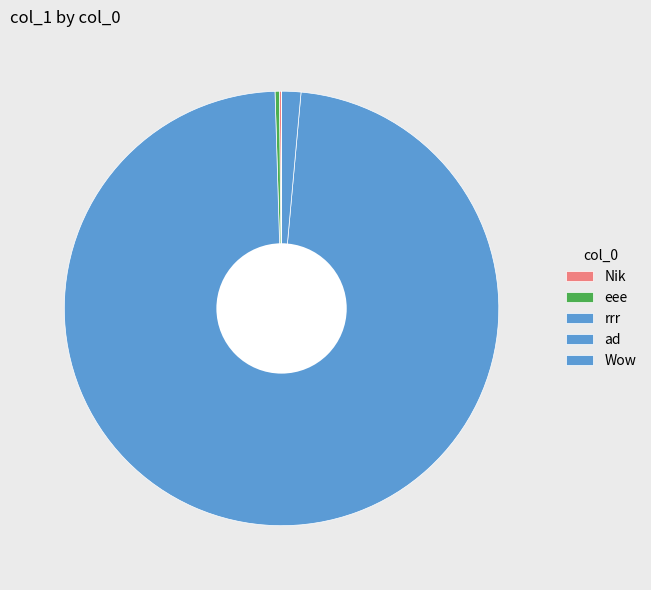

How many slices are in this pie chart?

5